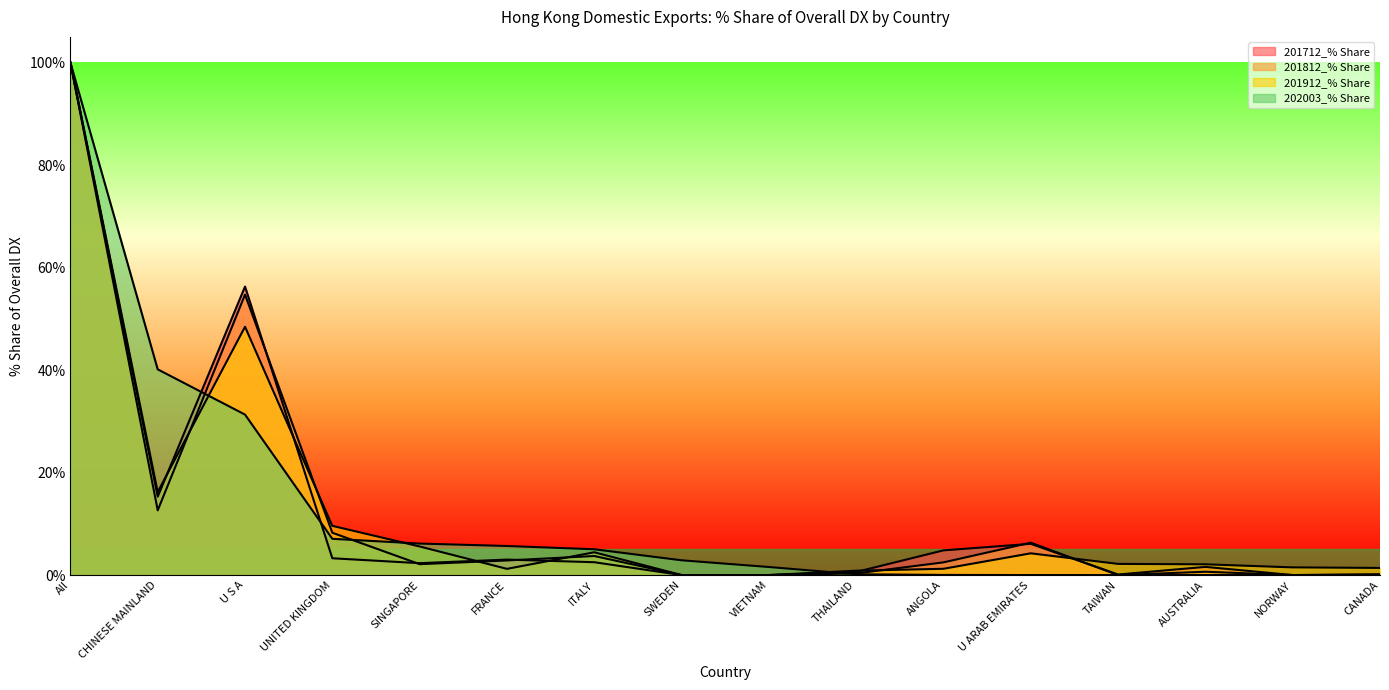

Reading right to left, extract all data points from this chart.

201712_% Share: 0.1	0.0	1.6	0.1	6.1	4.8	0.6	0.0	0.0	2.5	3.0	2.3	3.3	56.3	15.3	100.0
201812_% Share: 0.2	0.0	0.6	0.0	6.3	2.5	0.3	0.0	0.0	3.7	2.8	2.1	8.3	54.7	12.6	100.0
201912_% Share: 1.4	1.5	2.1	2.2	4.2	1.2	0.9	0.0	0.0	4.4	1.2	5.6	9.6	48.4	16.2	100.0
202003_% Share: 0.0	0.0	0.0	0.0	0.0	0.0	0.2	1.6	2.9	5.0	5.7	6.1	7.1	31.3	40.1	100.0